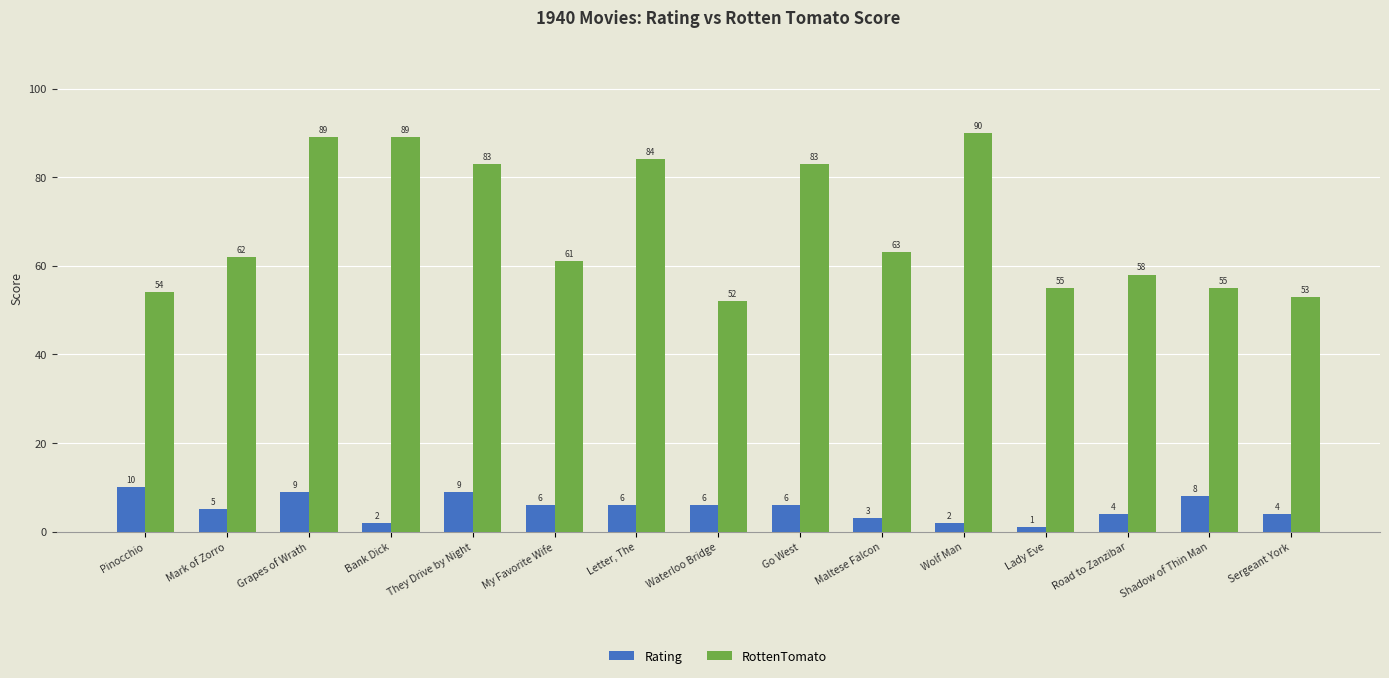

How many data points in Rating are less than 6?

7